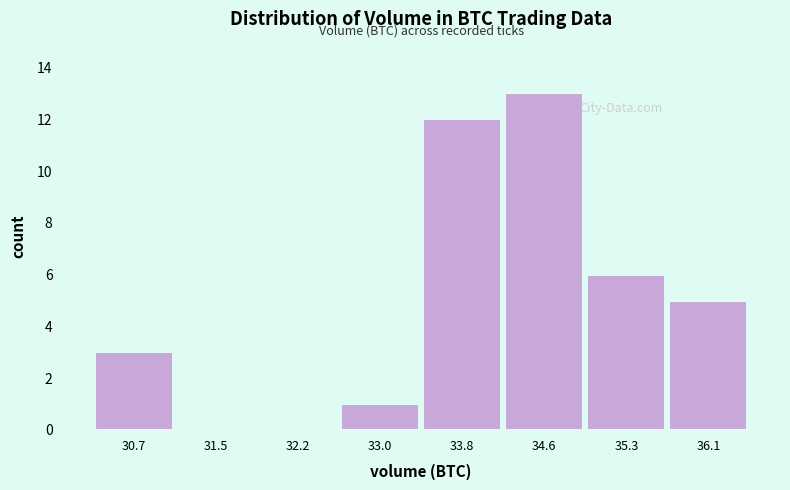

Reading right to left, what are all the values shown in this chart?

36.1=5	35.3=6	34.6=13	33.8=12	33.0=1	32.2=0	31.5=0	30.7=3